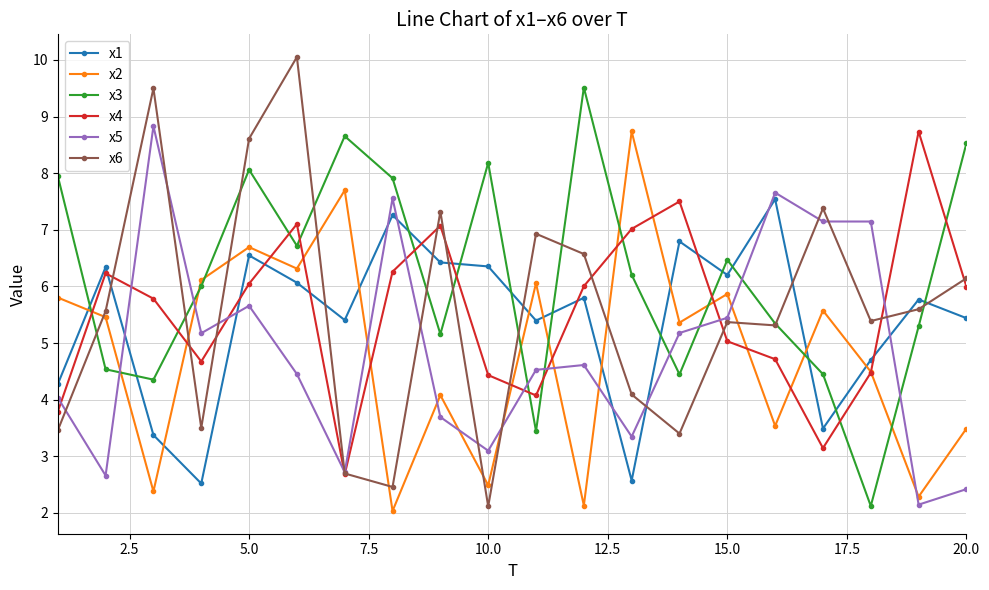

In x5, how many points are higher than both neighbors (excluding endpoints)?

5